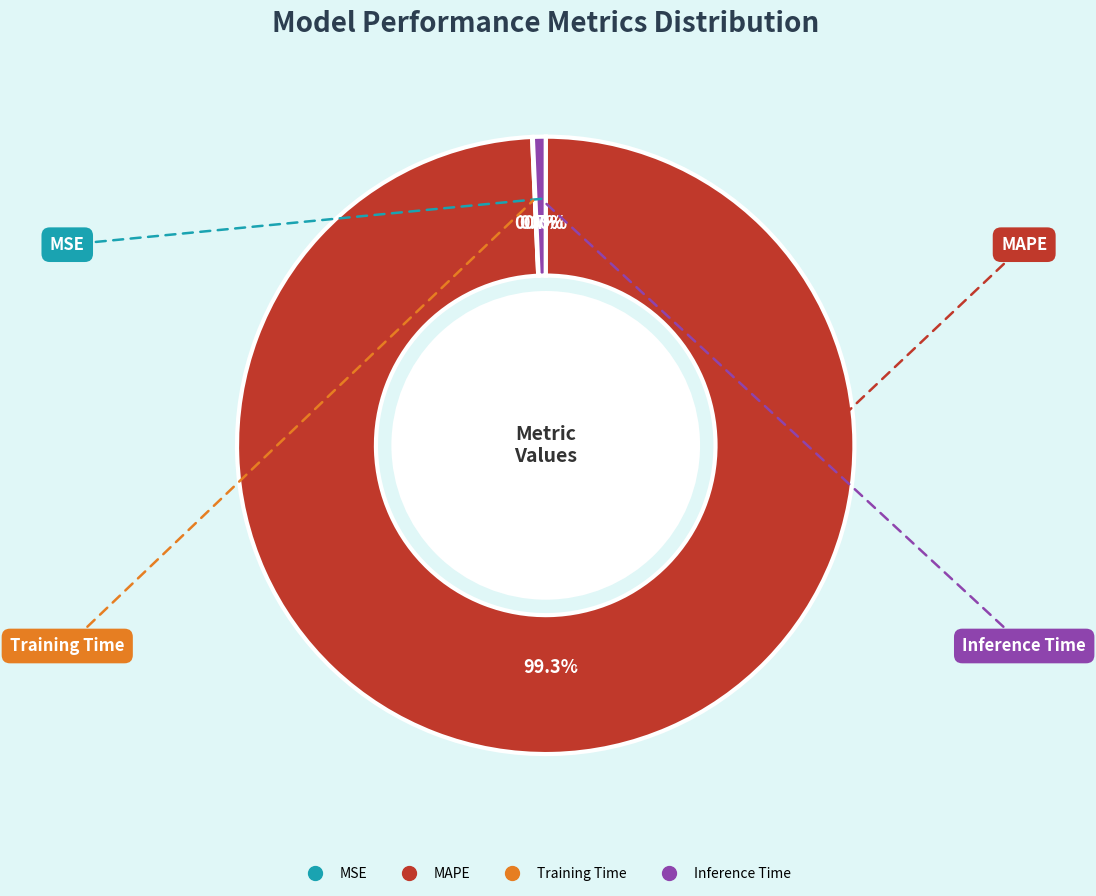

To the nearest percent, what is the average slice percentage?

25%